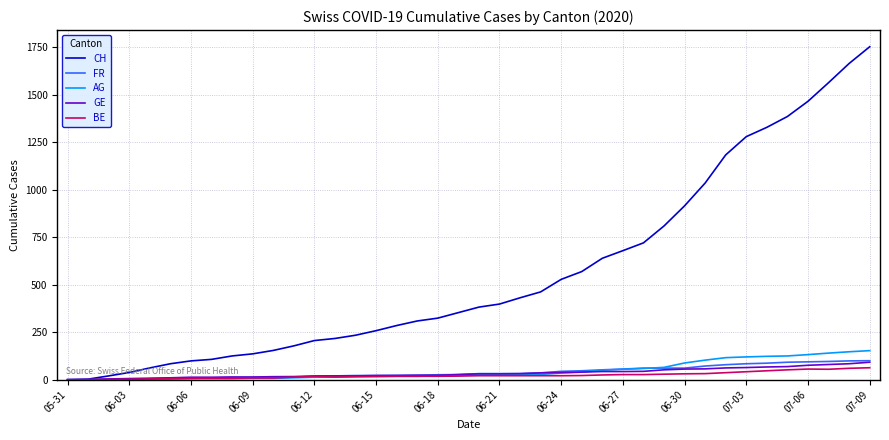

Which series has the widest spread of values?

CH